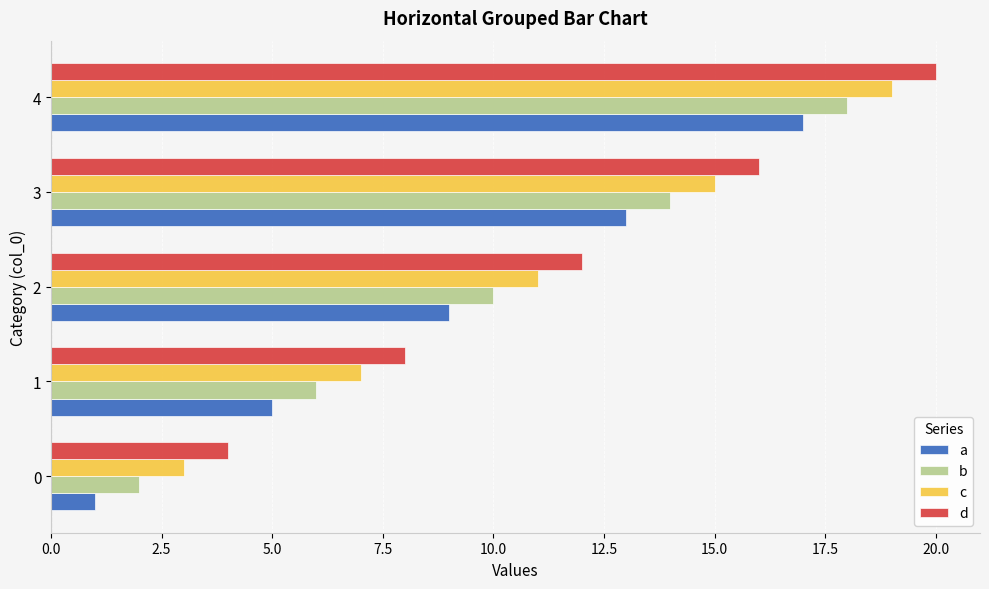

What is the total value across all series at 0?

10